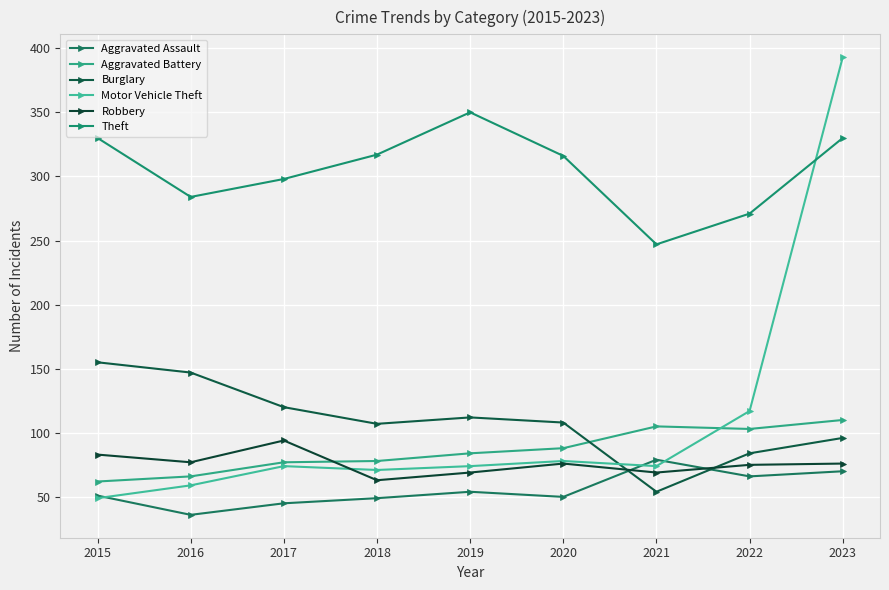

Count the number of data series in this chart.

6